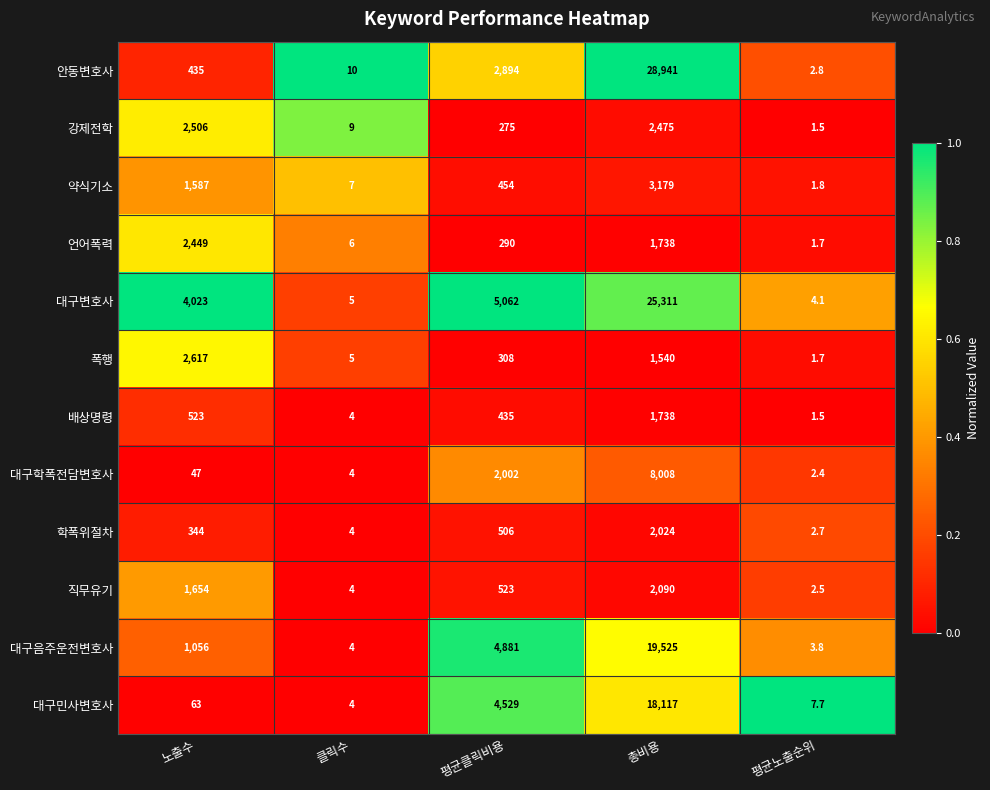

At which category is the sum across all series the highest?

총비용